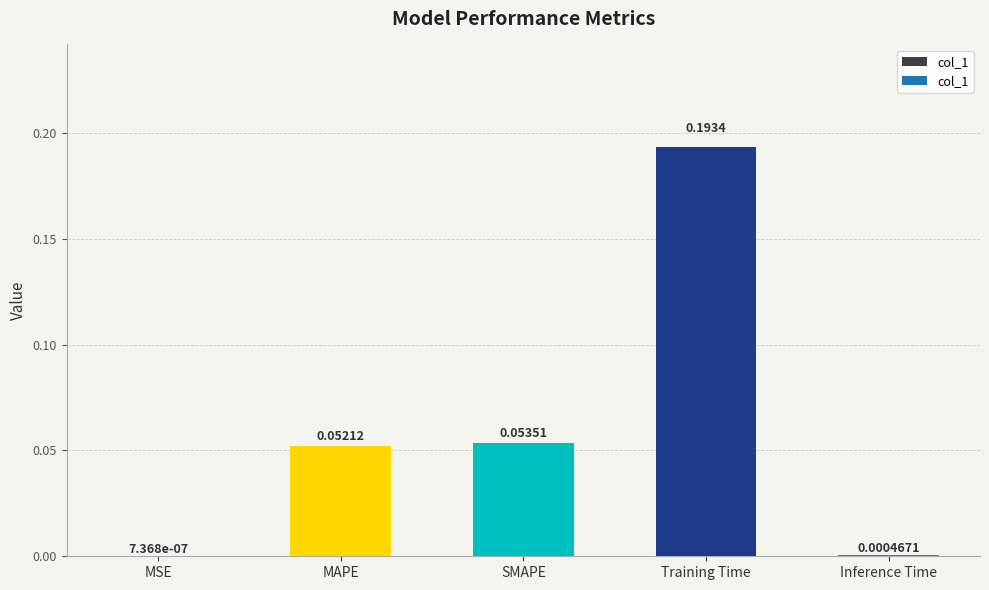

Which category has the highest value across all series?

Training Time